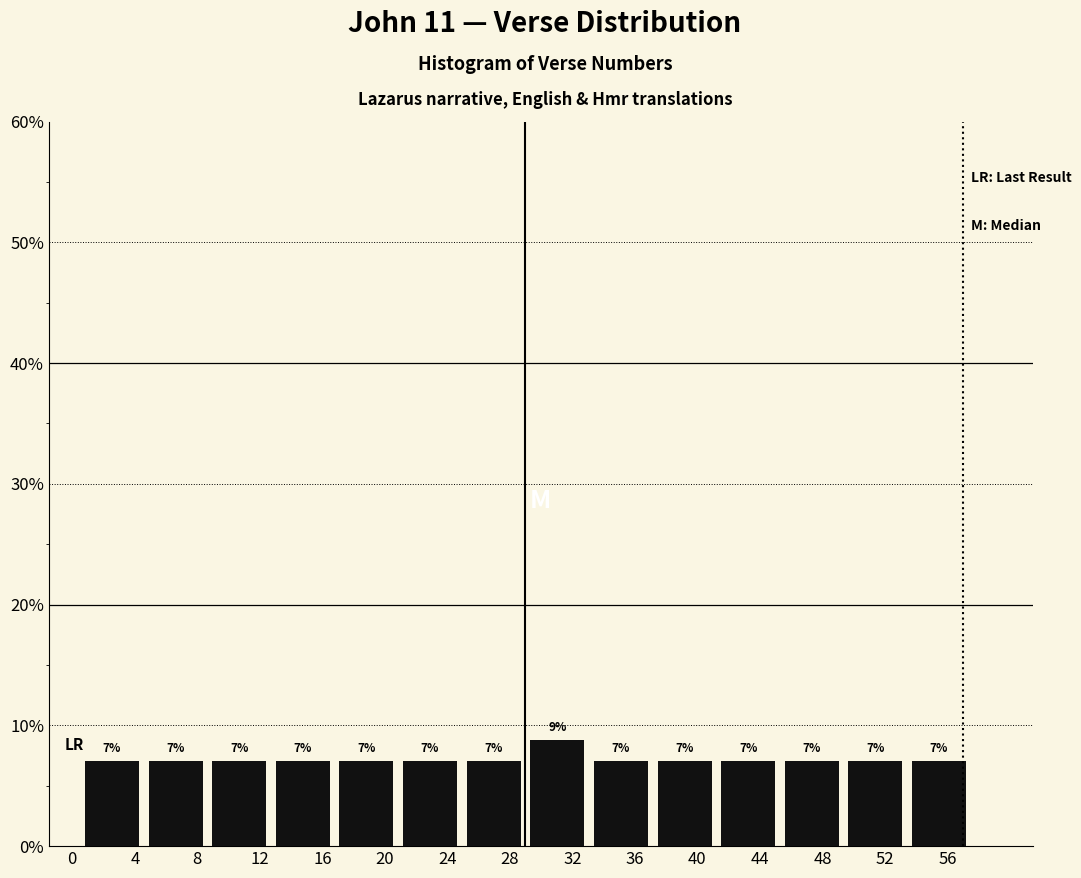

Which range on the x-axis has the tallest bar?

29.0 to 33.0